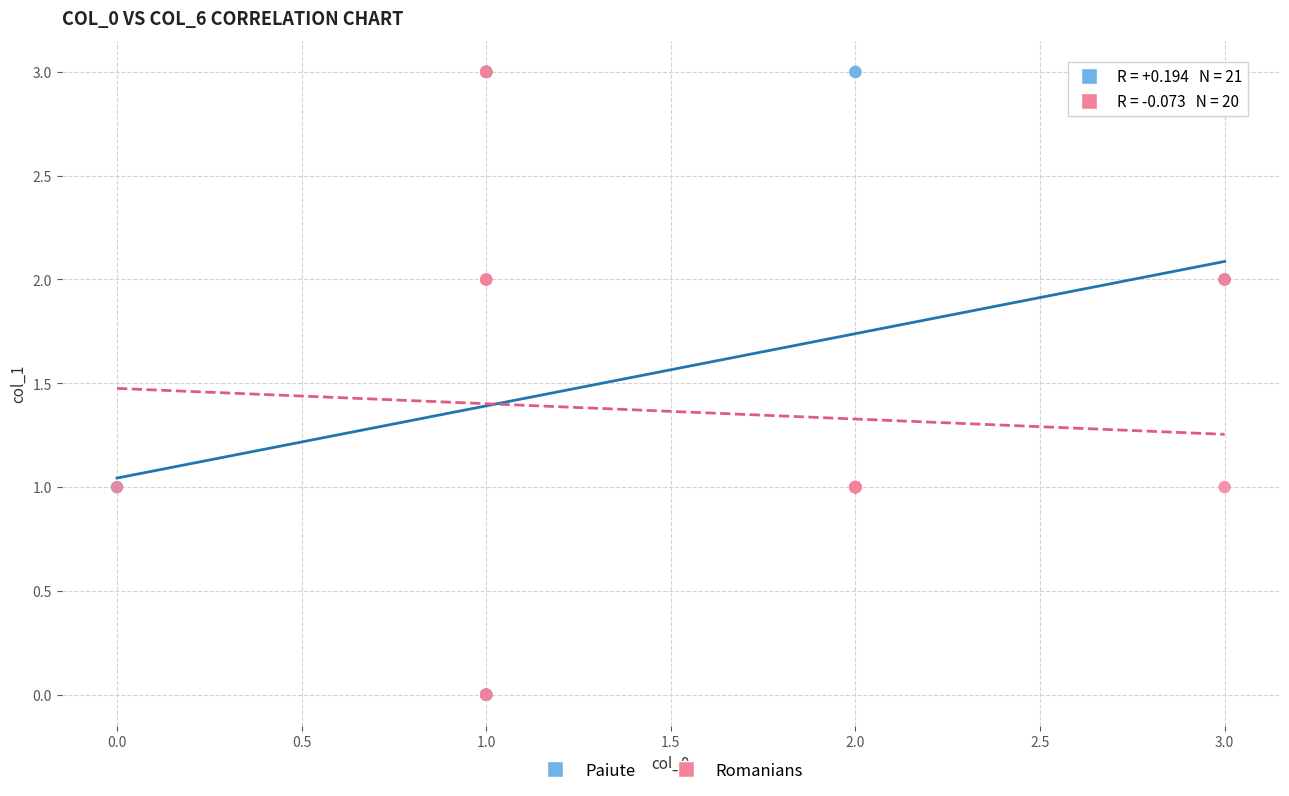

What are all the series names shown in the legend?

Paiute, Romanians